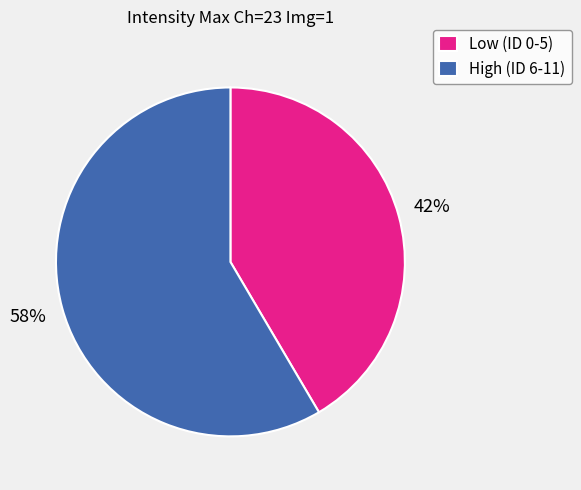

To the nearest percent, what is the combined percentage of High (ID 6-11) and Low (ID 0-5)?

100%